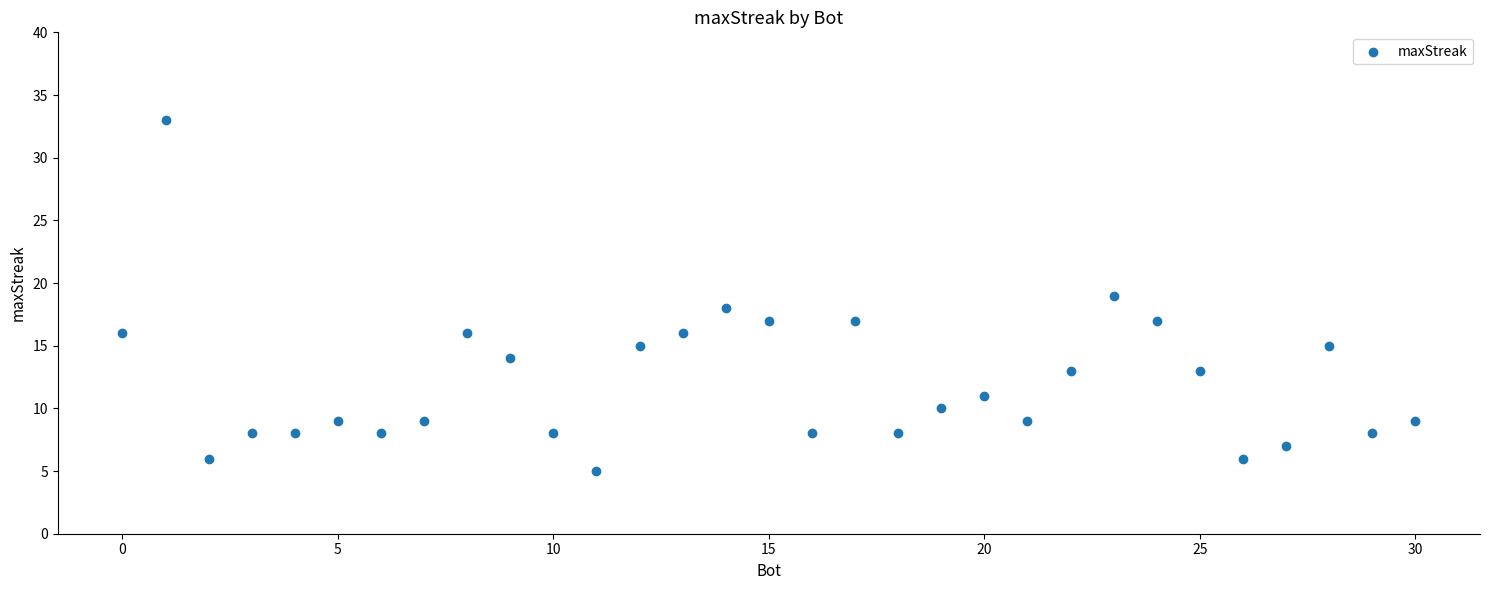

What is the range of X values (max minus min)?

30